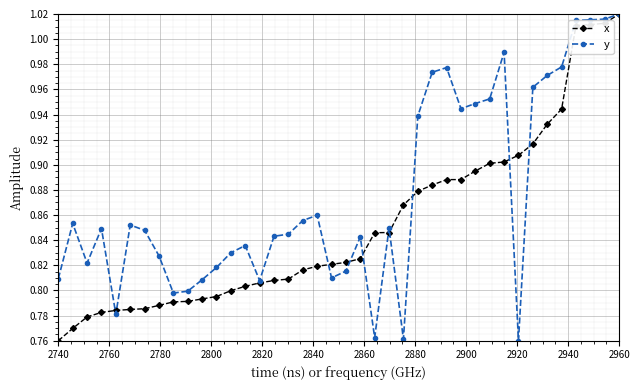

Does the chart have visible grid lines?

Yes